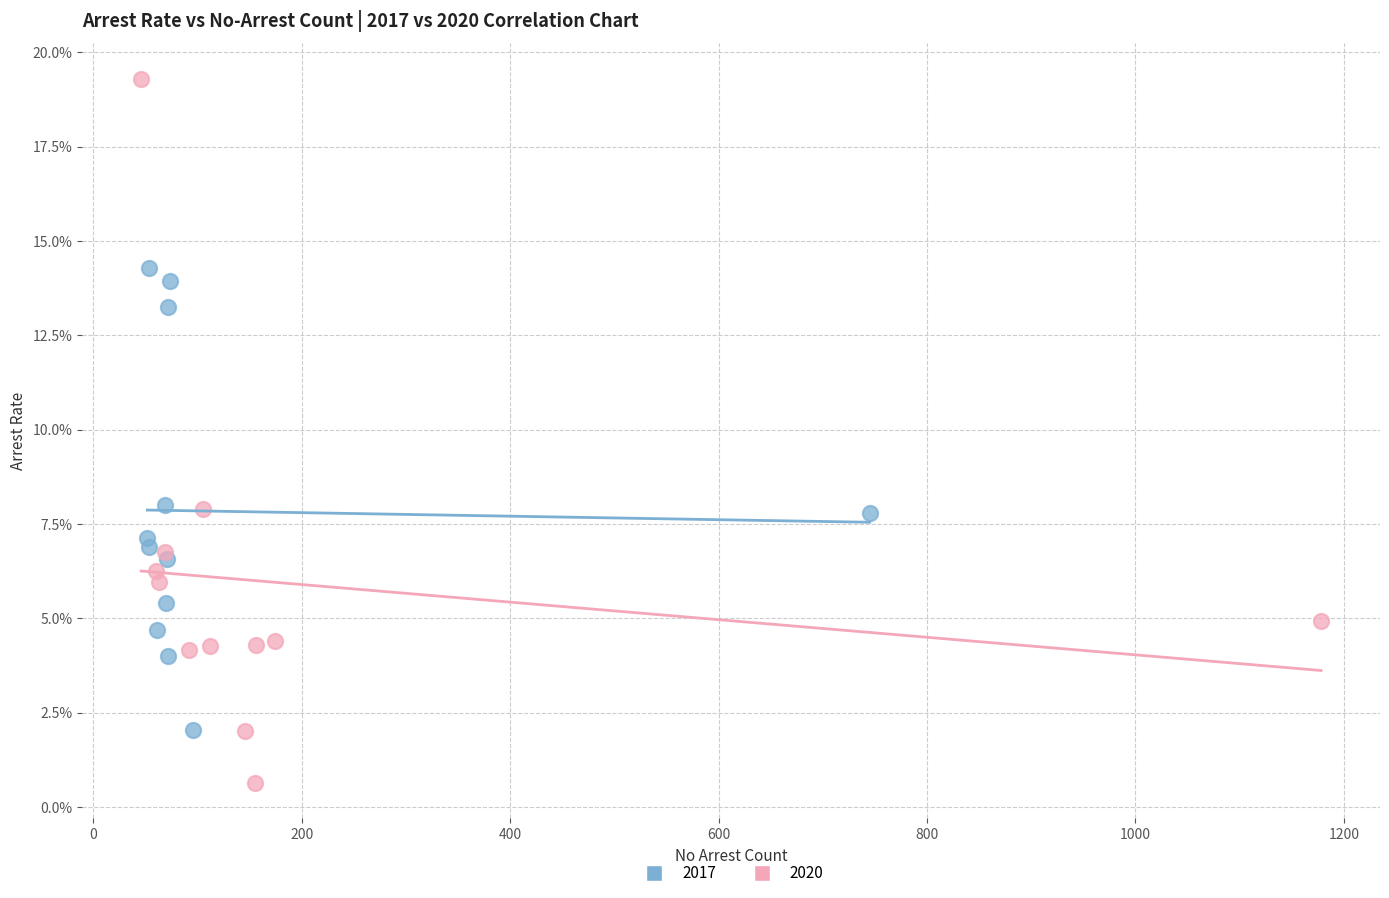

What are all the series names shown in the legend?

2017, 2020